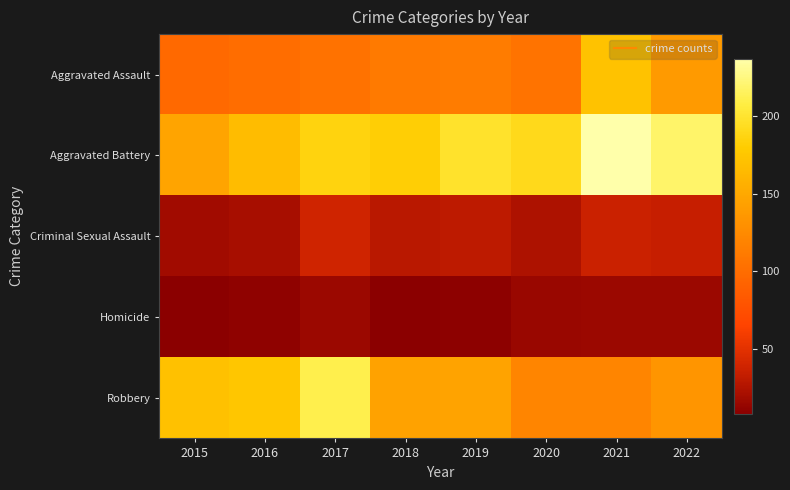

What is the maximum value shown in the chart?

237